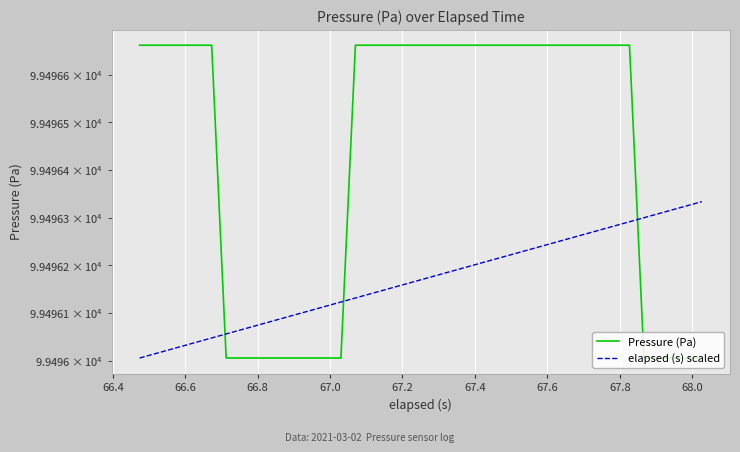

True or false: Pressure (Pa) has more than 2 interior local peaks.

False